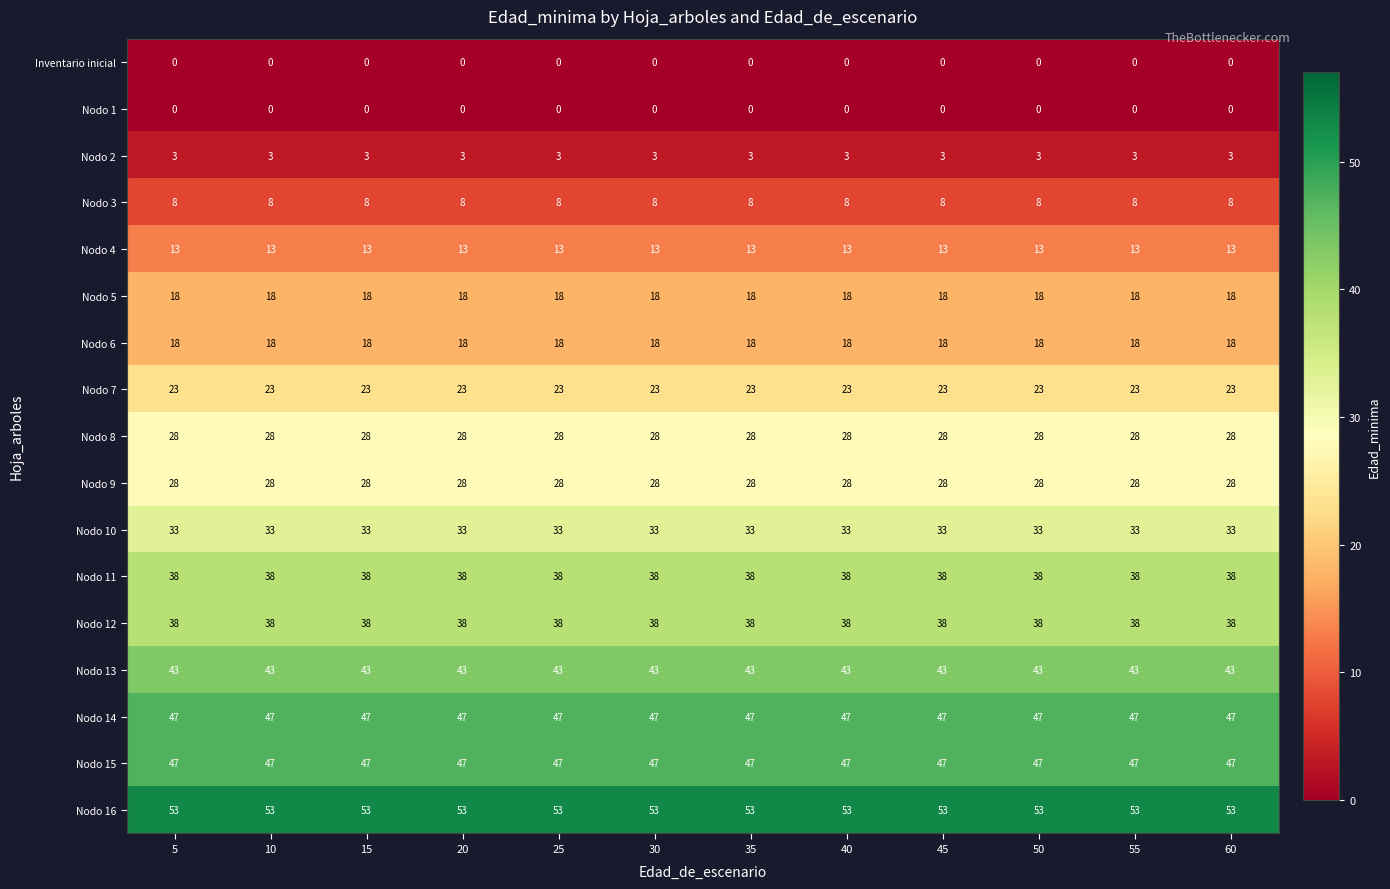

What is the difference between the highest and lowest values at 50?

53